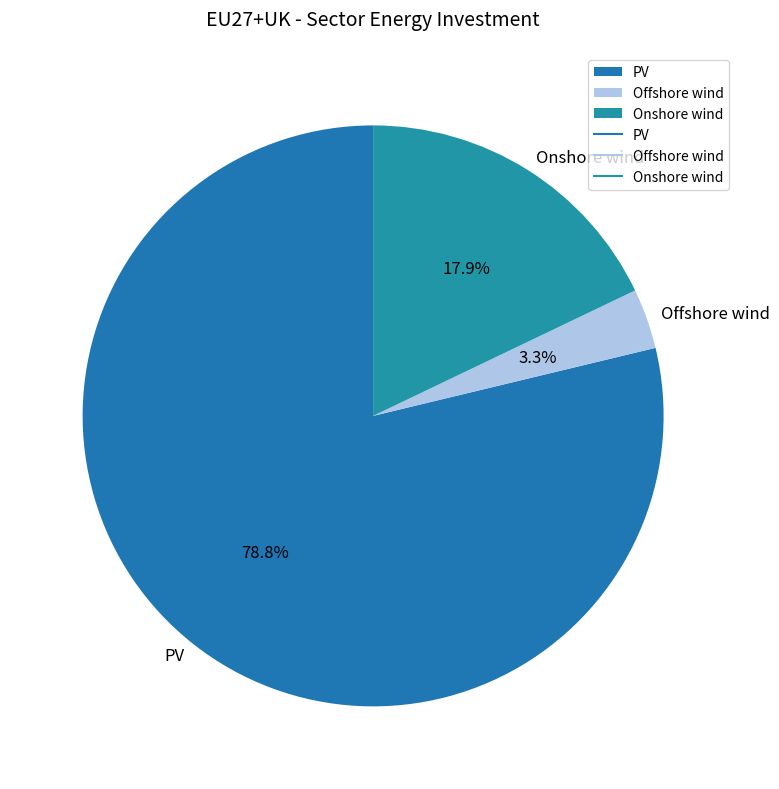

To the nearest percent, what is the combined percentage of Onshore wind and Offshore wind?

21%